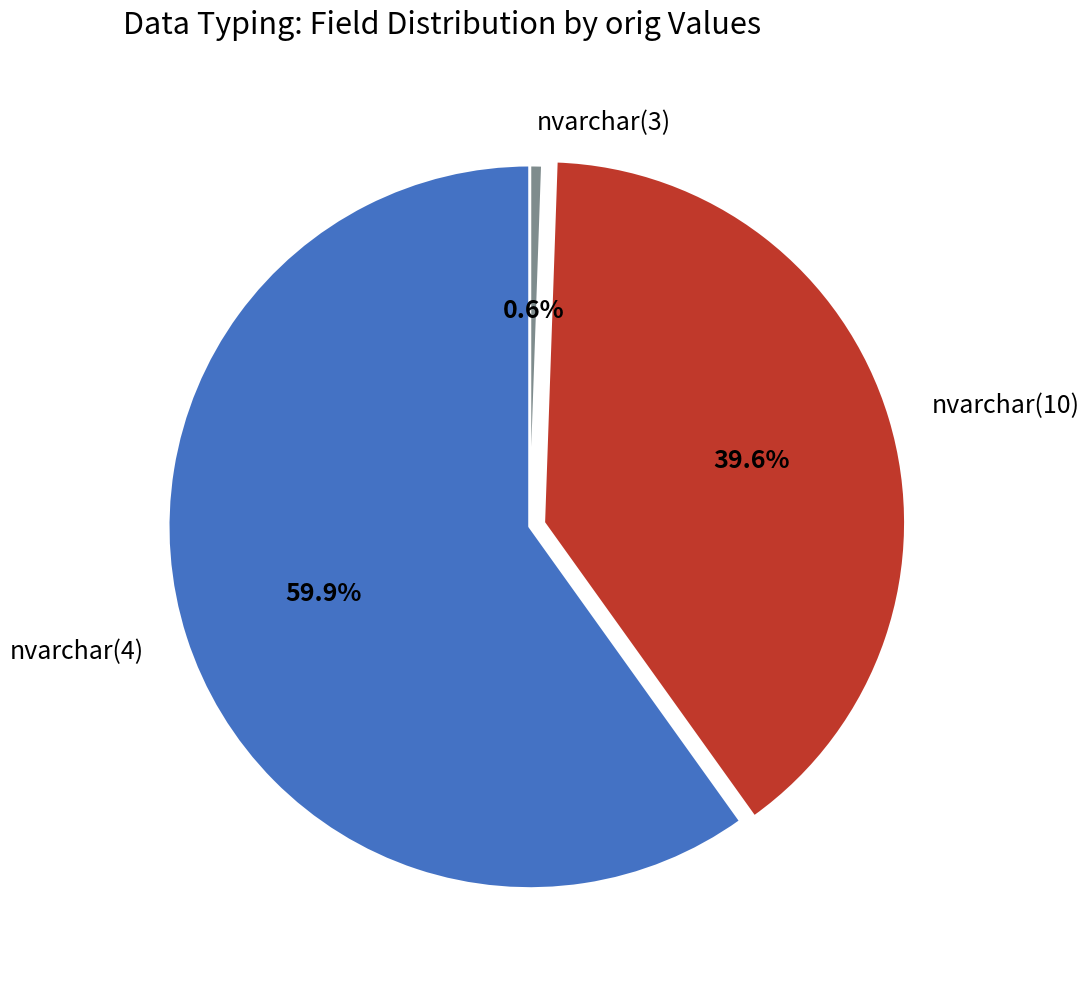

Between nvarchar(3) and nvarchar(4), which is larger?

nvarchar(4)